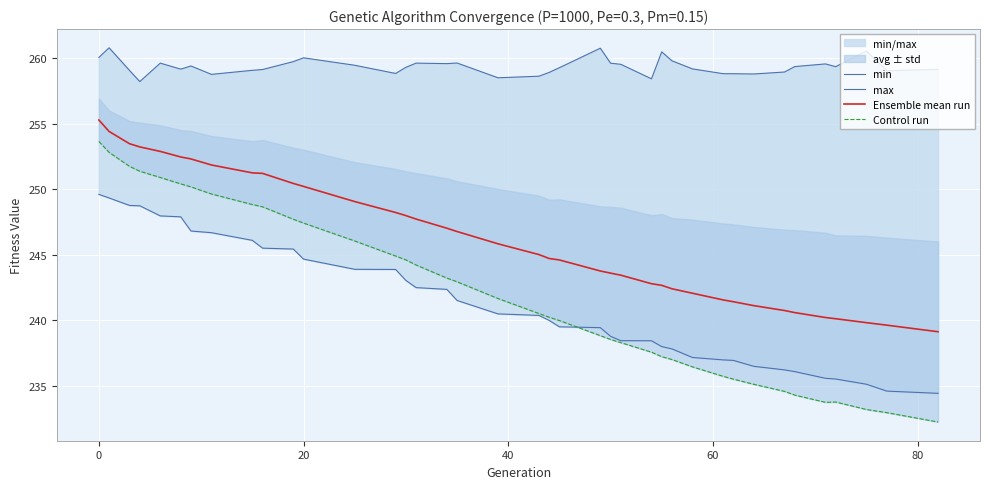

What is the lowest value of the Ensemble mean run series?

239.1